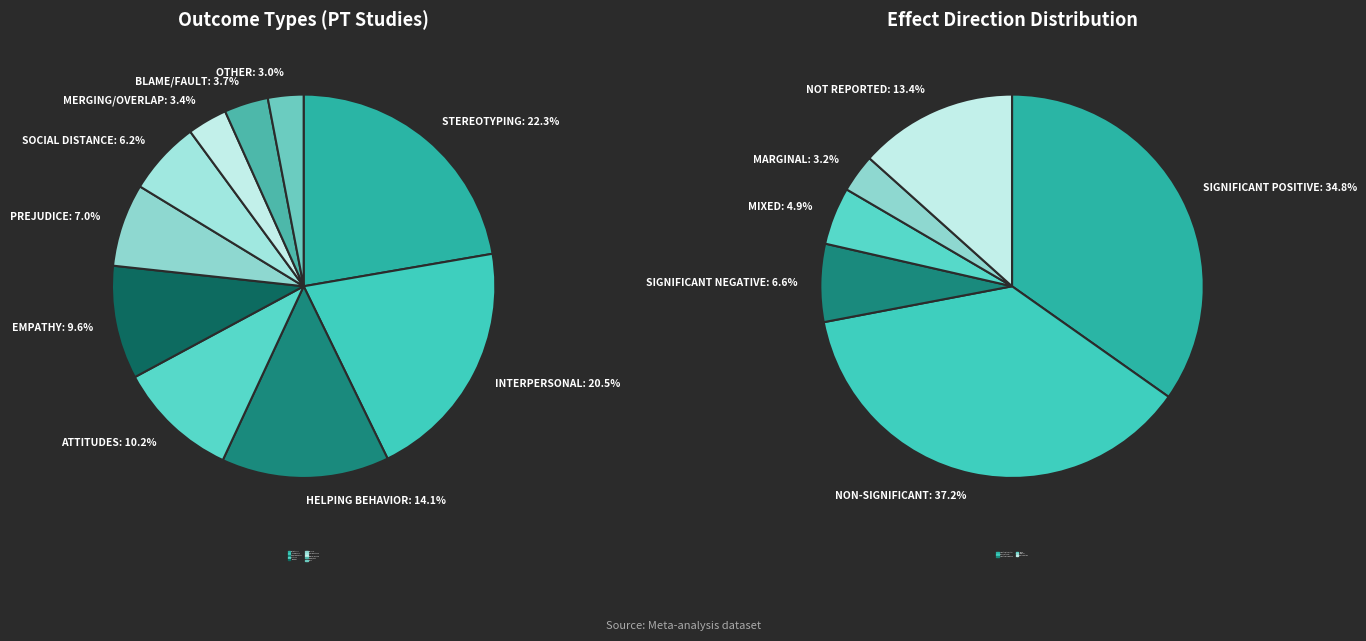

Which category has the smallest portion of the pie?

Other